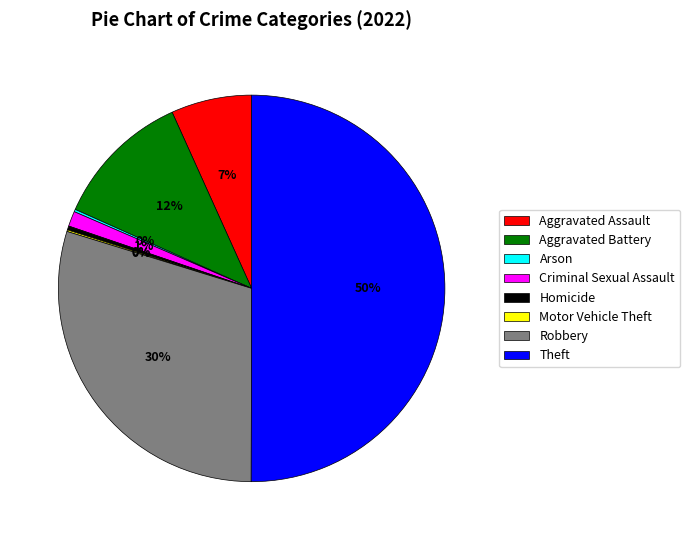

Which slice represents more than half of the pie?

Theft